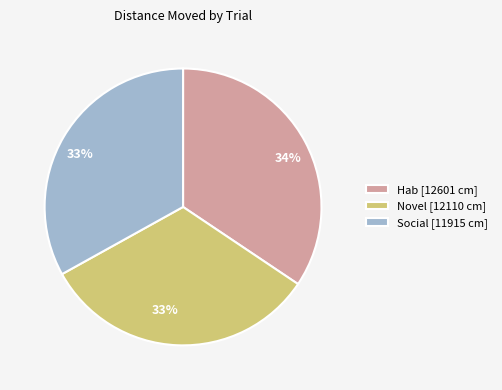

To the nearest percent, what percentage of the pie is Novel [12110 cm]?

33%